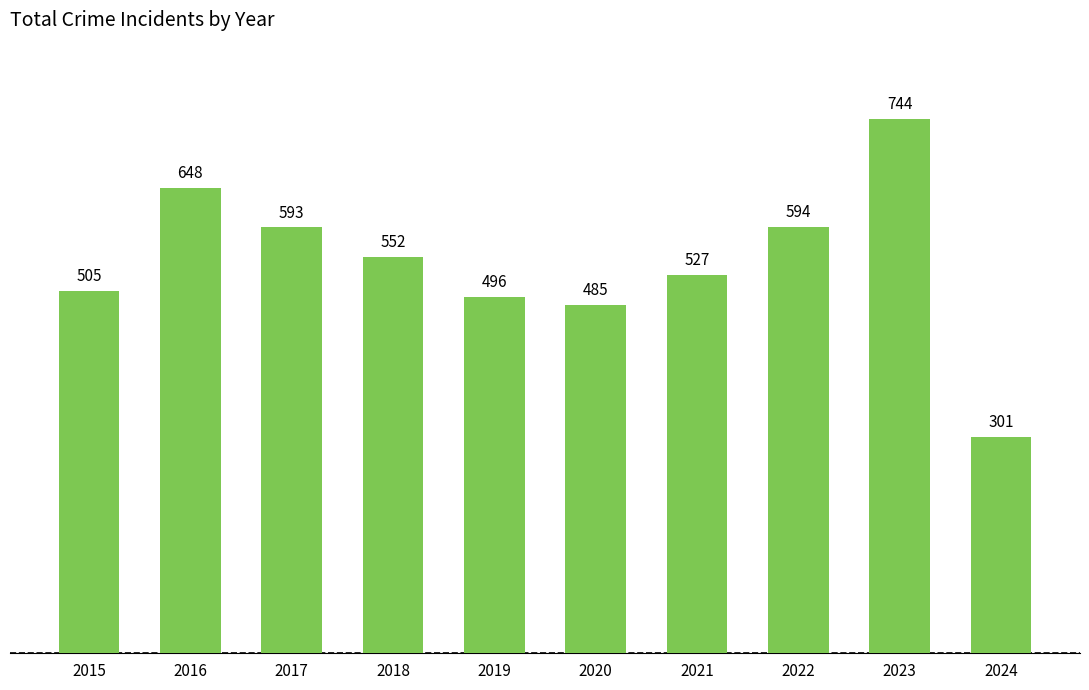

What value does the data have at 2022?

594